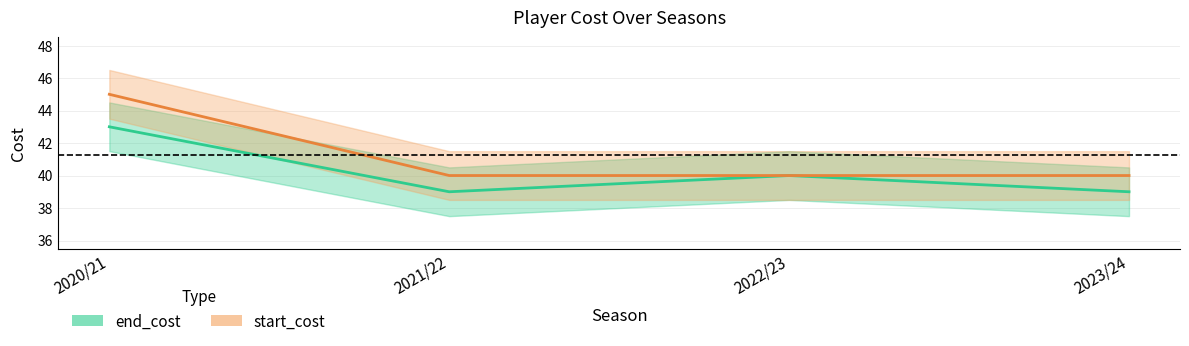

What is the average value of the start_cost series?

41